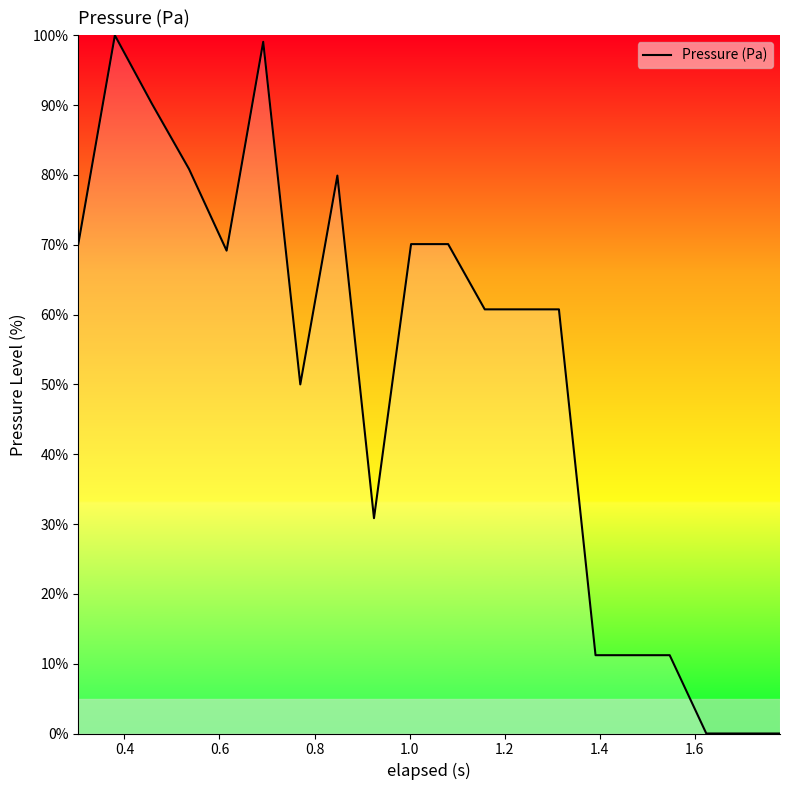

What is the greatest value displayed?

100.0